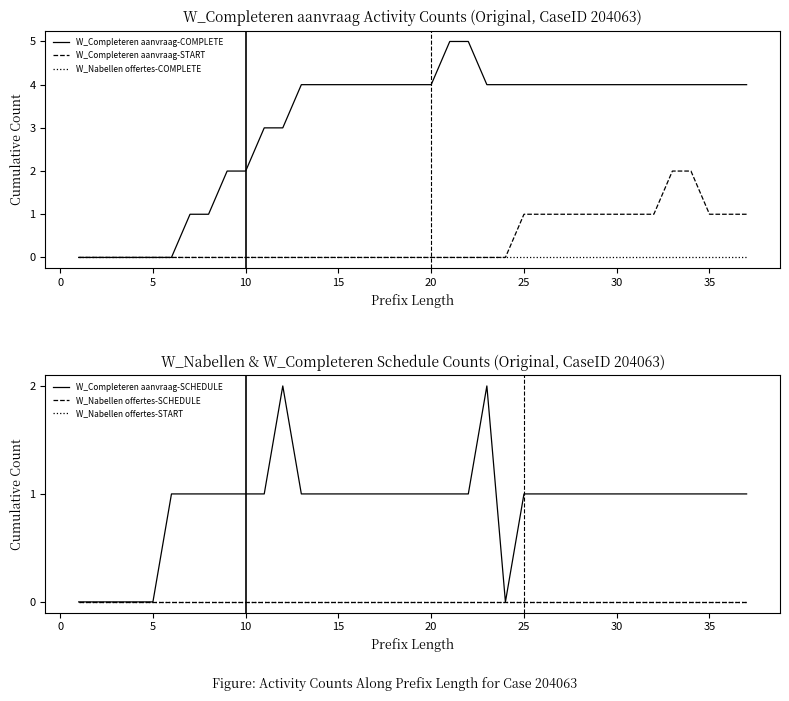

Is it true that W_Completeren aanvraag-START equals -1 at 5?

False